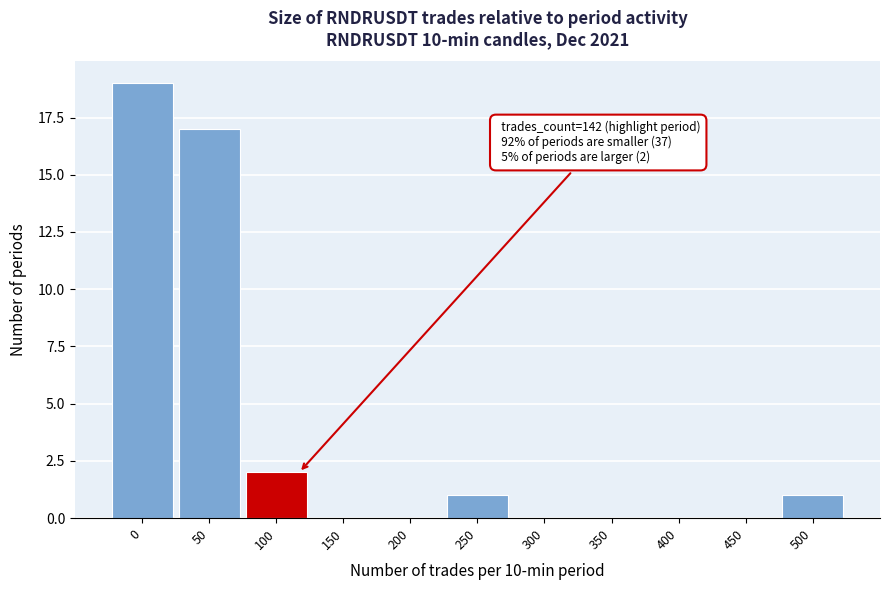

Reading right to left, list all the values displayed in this chart.

500=1	450=0	400=0	350=0	300=0	250=1	200=0	150=0	100=2	50=17	0=19